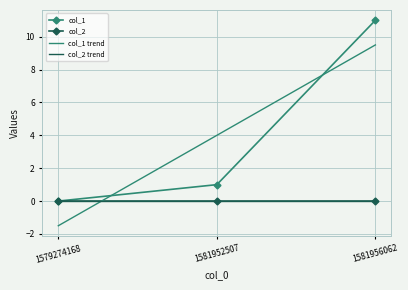

What is the sum of the values at 1581952507 and 1581956062?

12